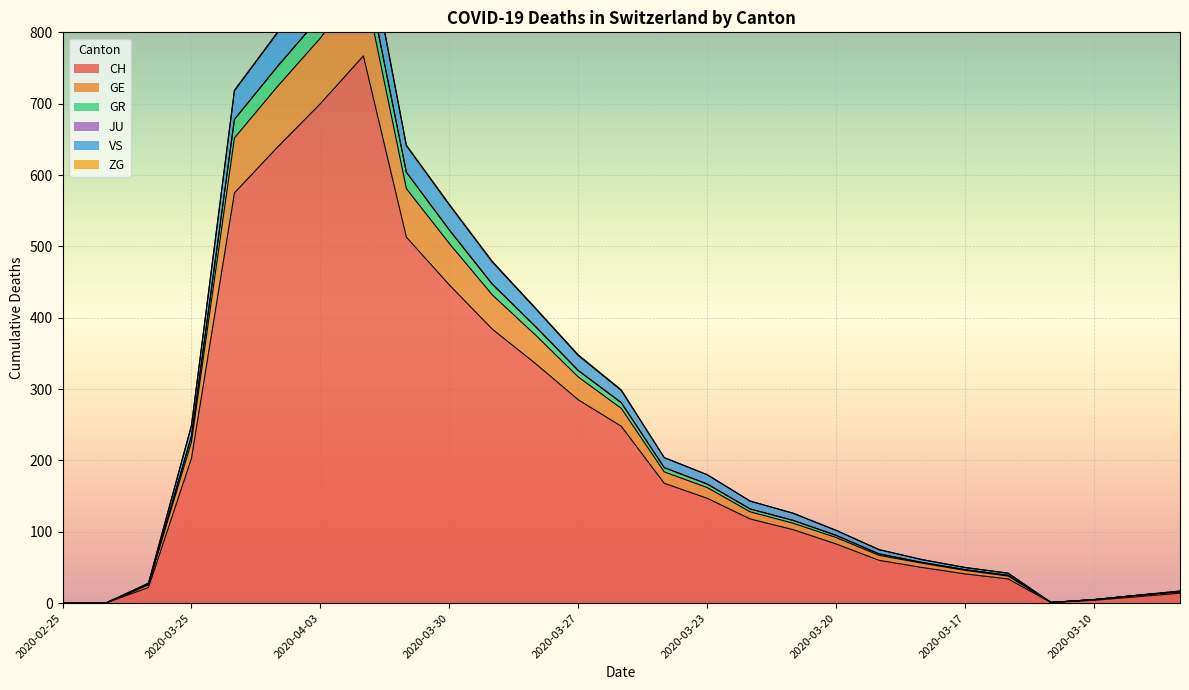

What is the difference between the VS values at 2020-03-19 and 2020-03-20?

27